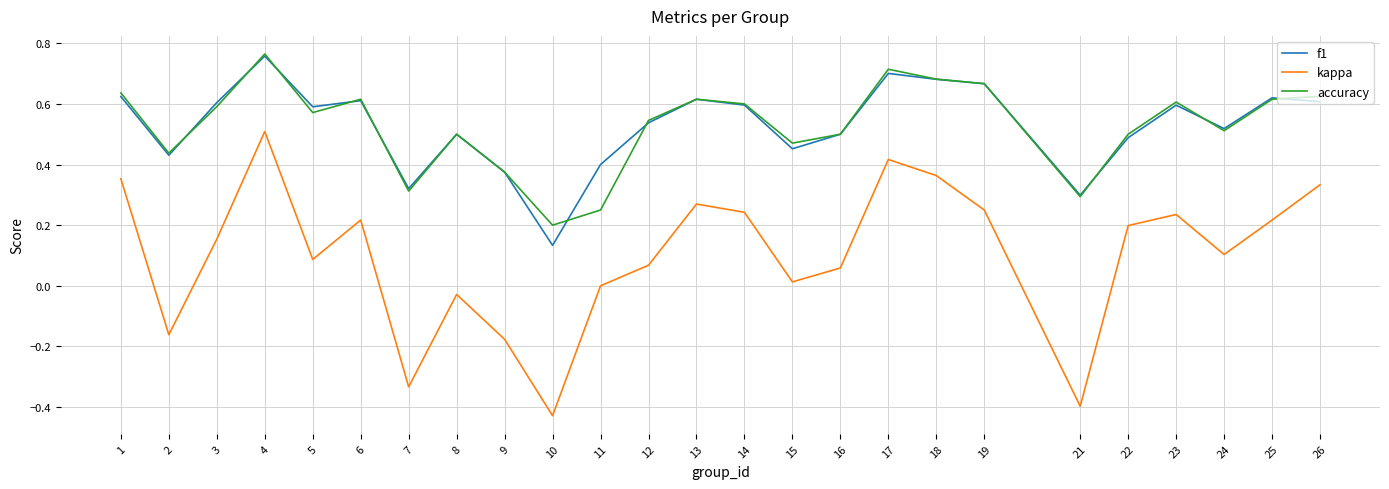

True or false: accuracy and kappa intersect in this chart.

False